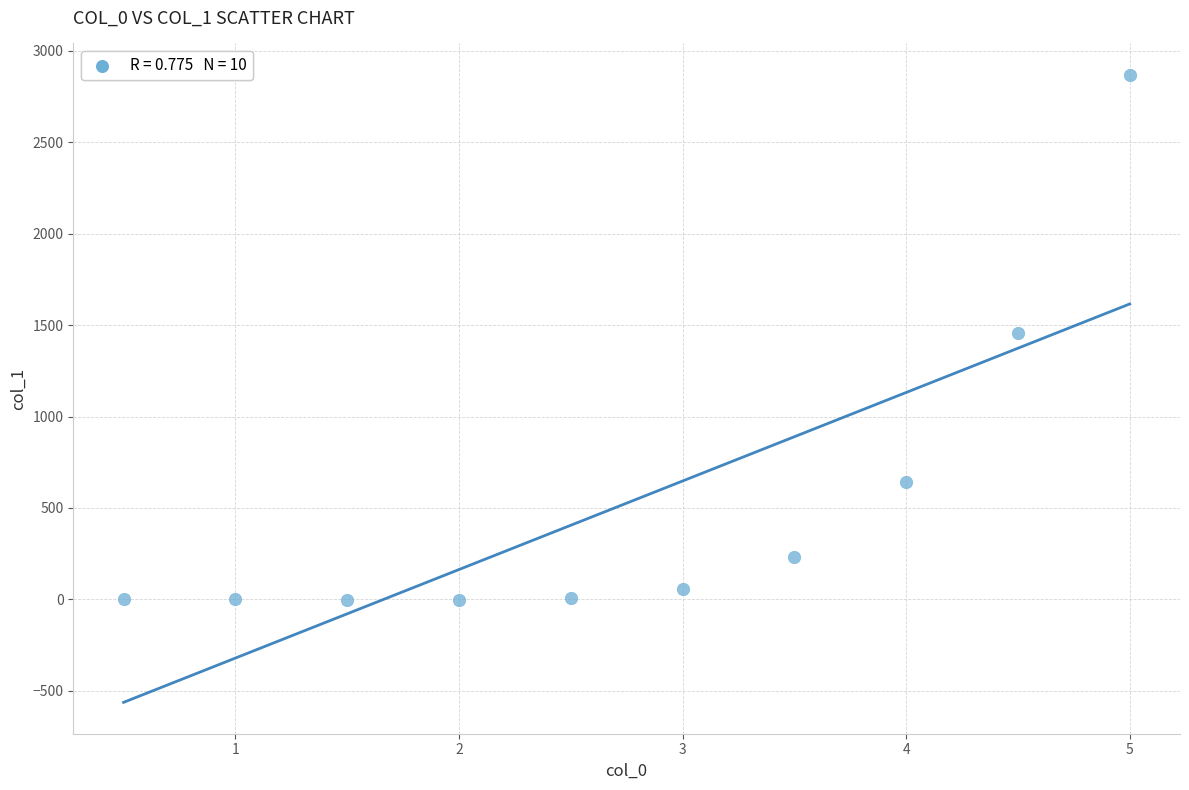

What is the average Y value?

526.2